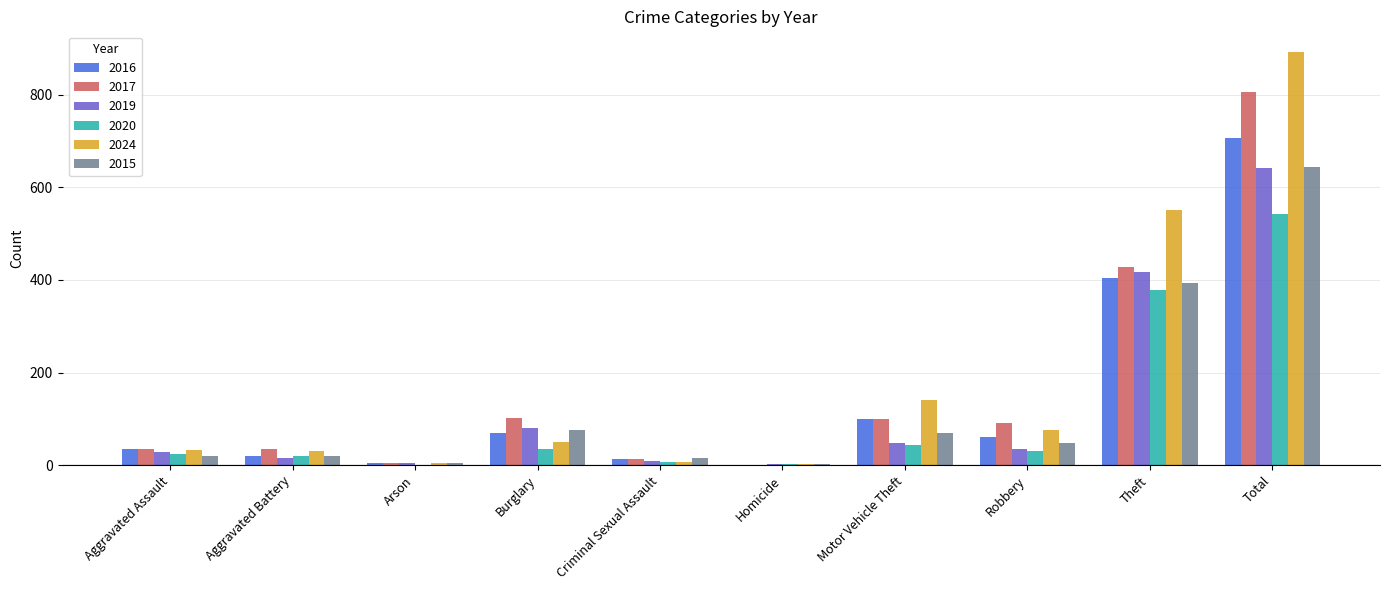

Is the value of 2016 at Robbery greater than the value of 2020 at Arson?

Yes